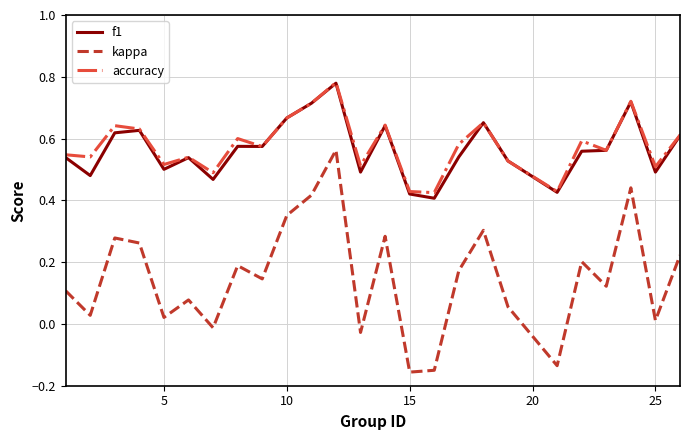

True or false: kappa and f1 intersect in this chart.

False